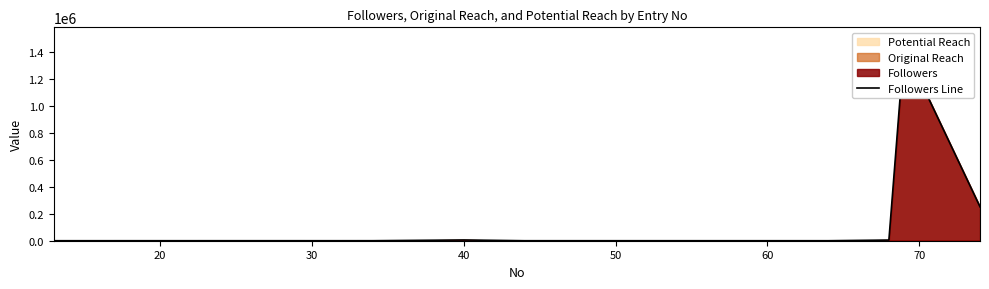

What is the difference between the second highest and minimum values?

251234